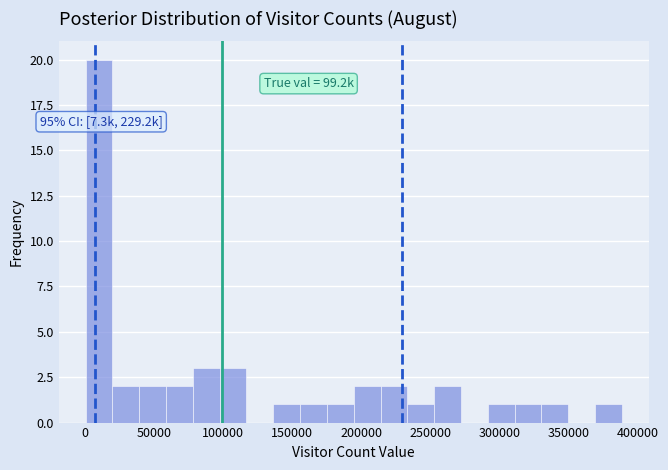

Read against the x-axis, roughly where is the centre of the tallest bar?

10000